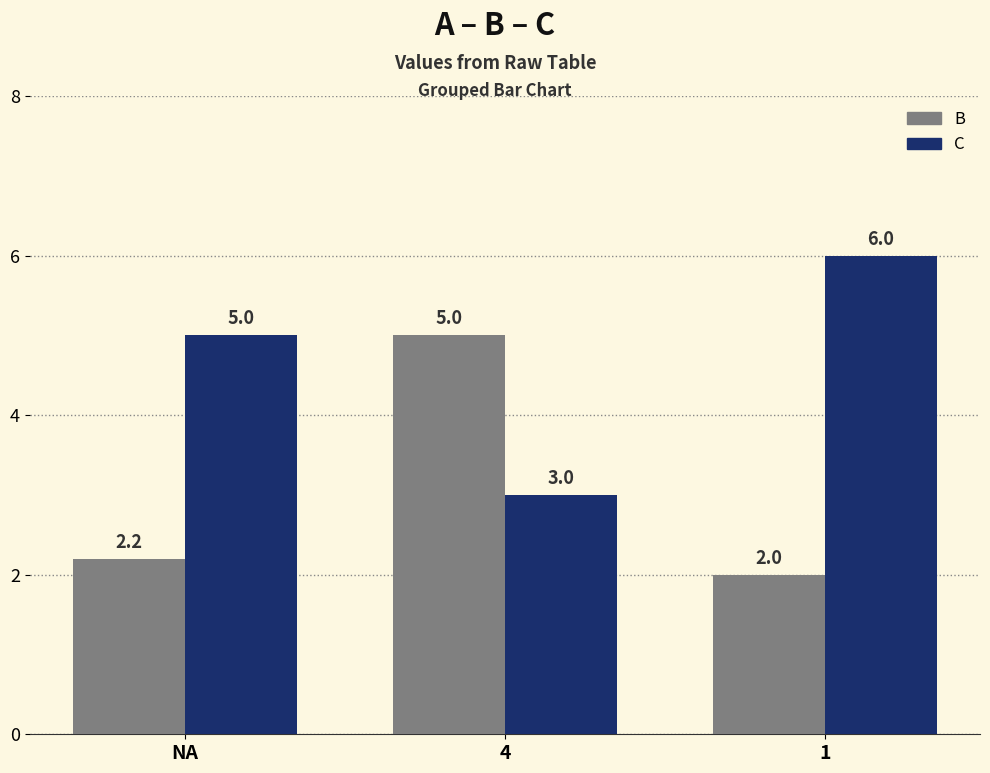

Which series changed the most between NA and 1?

C